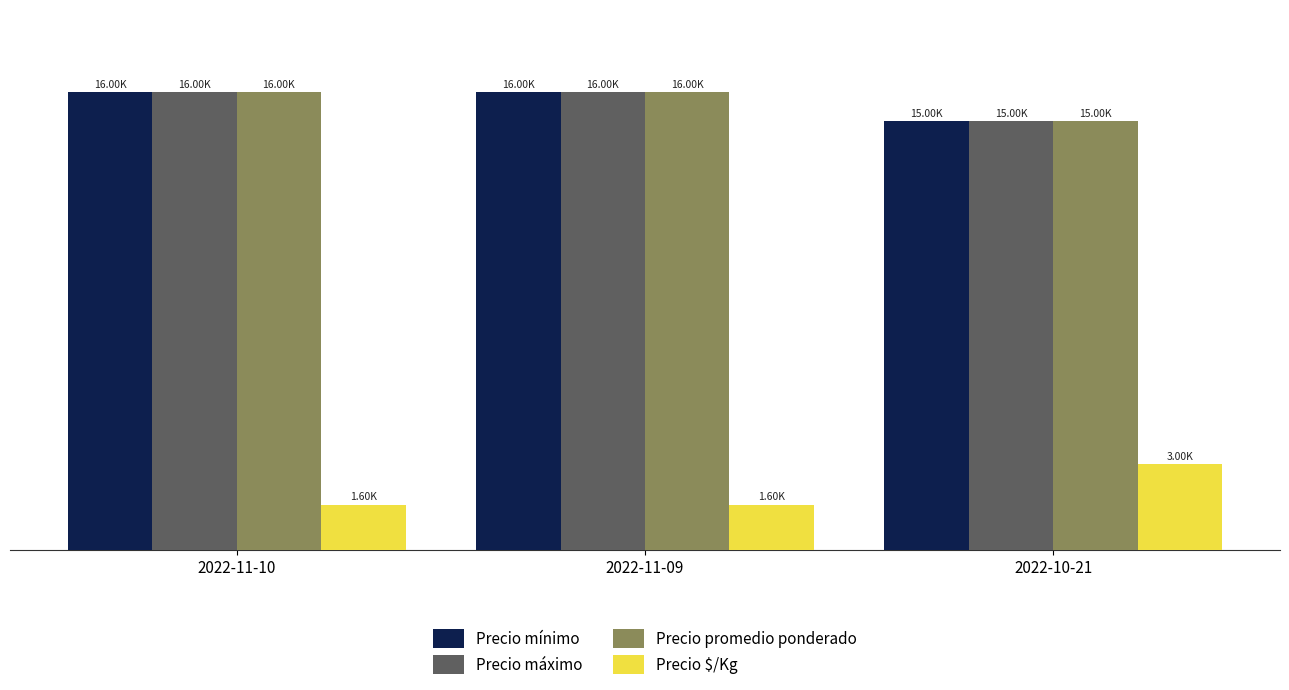

Read the Precio promedio ponderado value at 2022-11-10, to the nearest 100.

16000